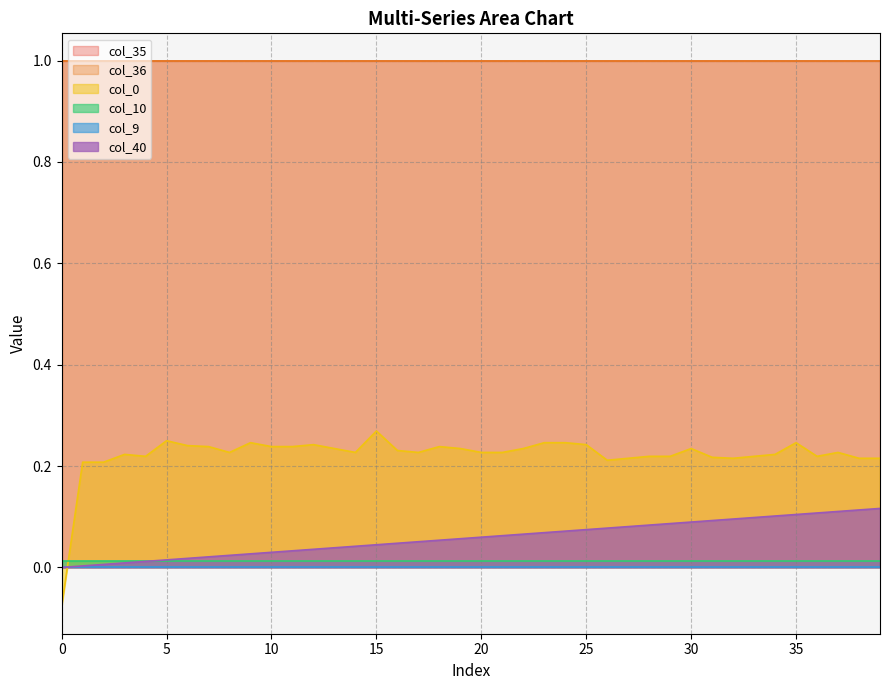

True or false: col_9 and col_35 cross at least once.

False